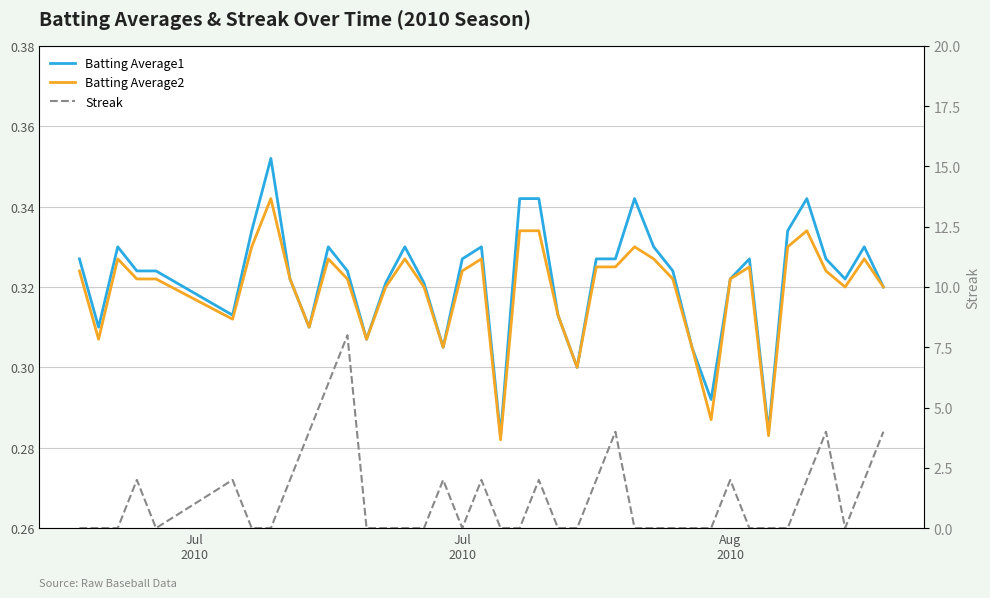

True or false: Batting Average2 and Streak cross at least once.

True